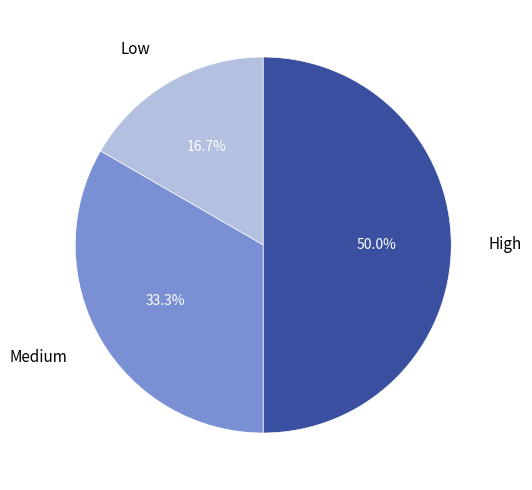

Does Medium represent more than half of the total?

No